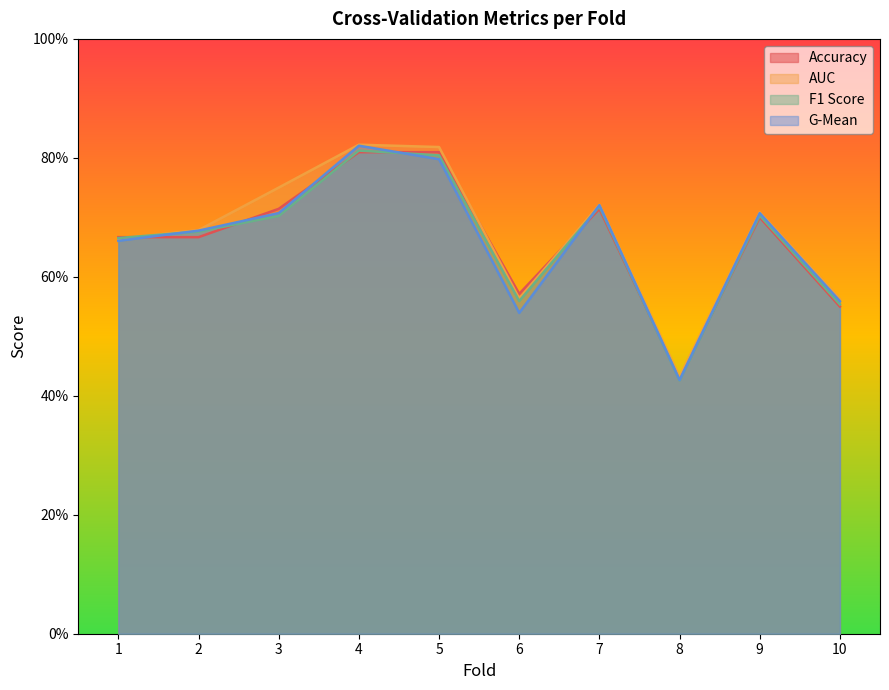

Reading left to right, transcribe all the data shown in this chart.

accuracy: 1=0.7	2=0.7	3=0.7	4=0.8	5=0.8	6=0.6	7=0.7	8=0.4	9=0.7	10=0.6
auc: 1=0.7	2=0.7	3=0.8	4=0.8	5=0.8	6=0.6	7=0.7	8=0.4	9=0.7	10=0.6
f1_score: 1=0.7	2=0.7	3=0.7	4=0.8	5=0.8	6=0.6	7=0.7	8=0.4	9=0.7	10=0.6
g_mean: 1=0.7	2=0.7	3=0.7	4=0.8	5=0.8	6=0.5	7=0.7	8=0.4	9=0.7	10=0.6